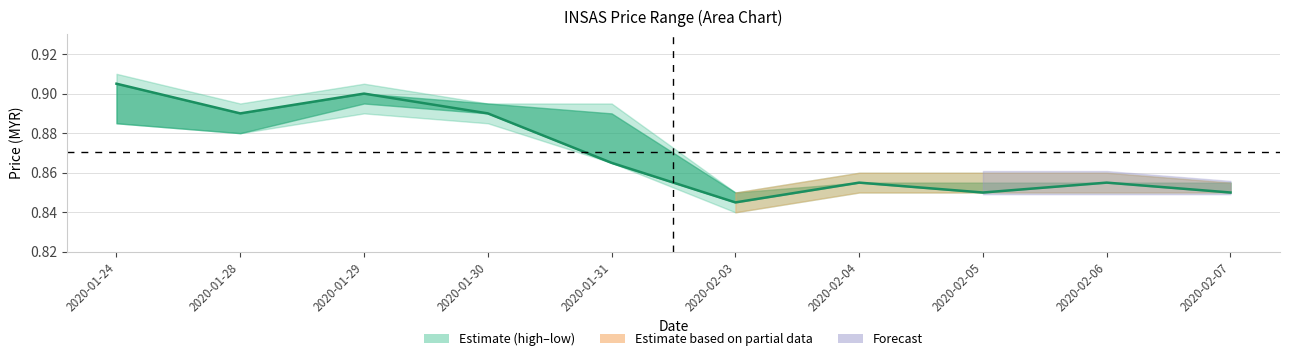

Does the chart have visible grid lines?

Yes